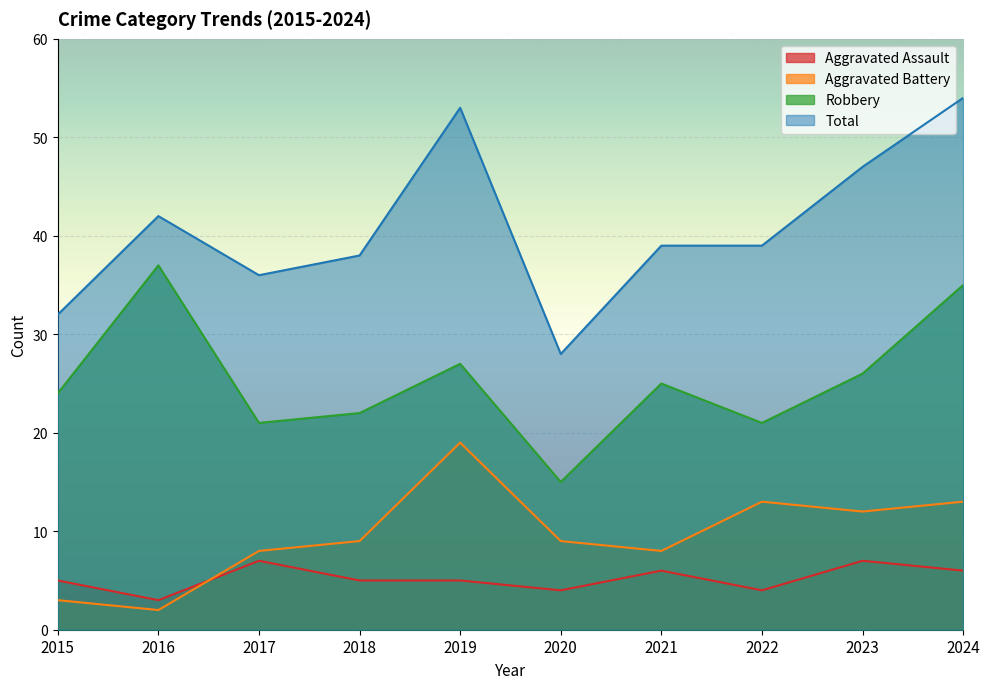

True or false: Robbery and Aggravated Battery cross at least once.

False